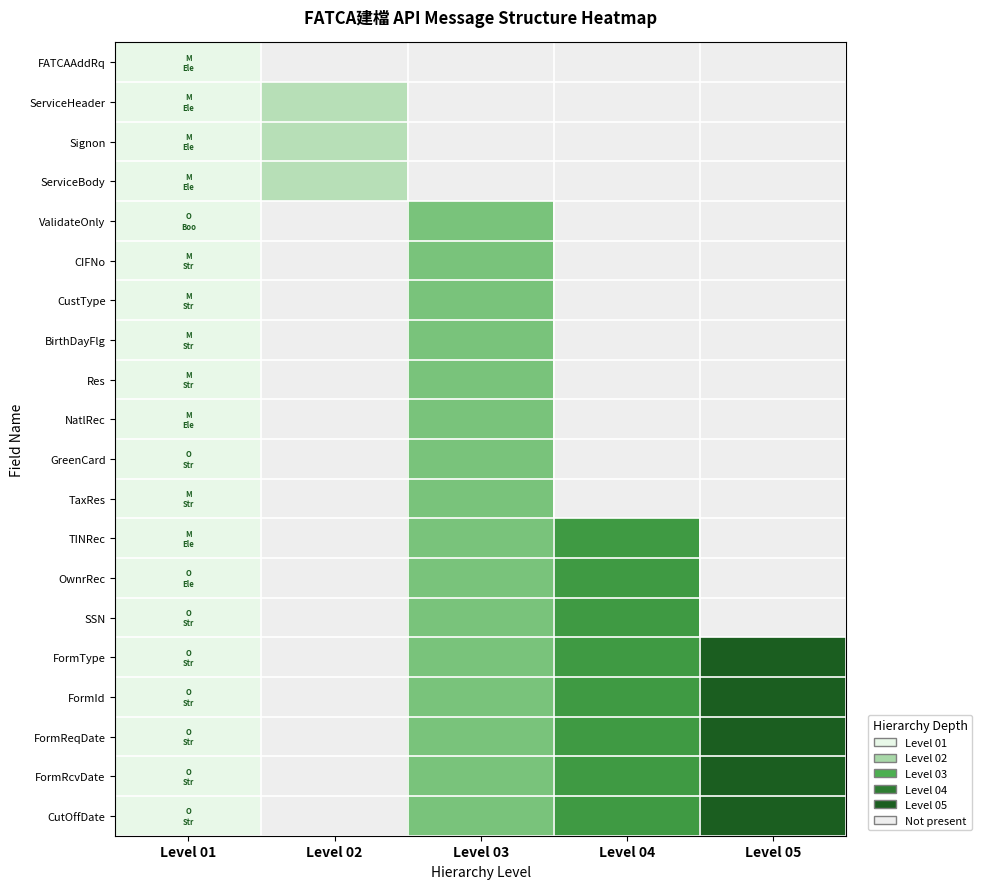

How many series are shown in this chart?

20